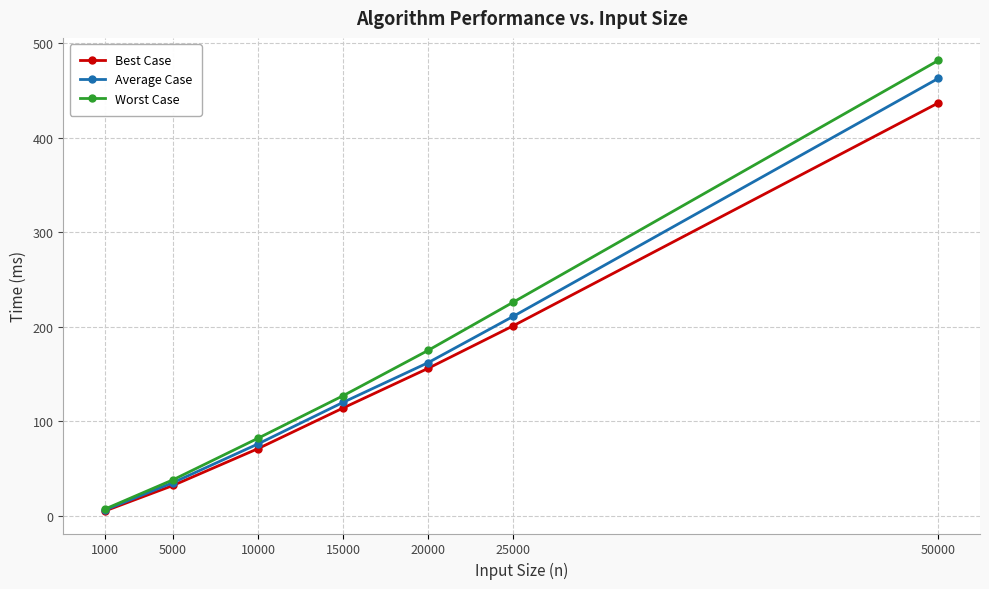

Reading right to left, extract all data points from this chart.

Best Case: 437	201	156	114	71	32	5
Average Case: 463	211	162	120	76	35	6
Worst Case: 482	226	175	127	82	38	7